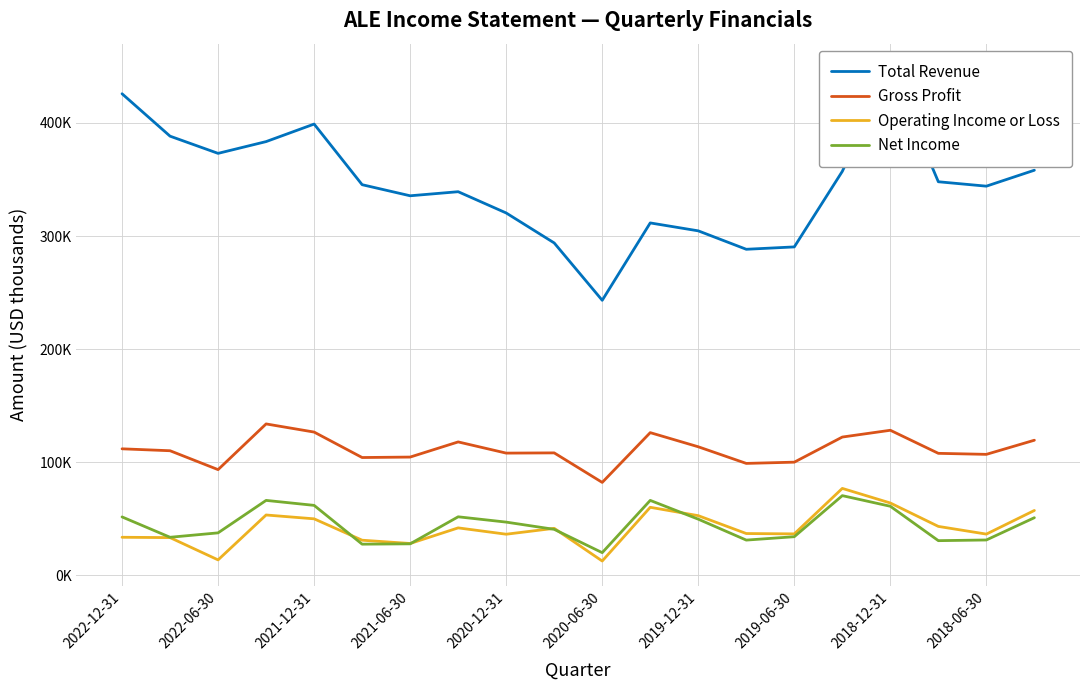

How many interior local valleys does the Total Revenue series have?

5